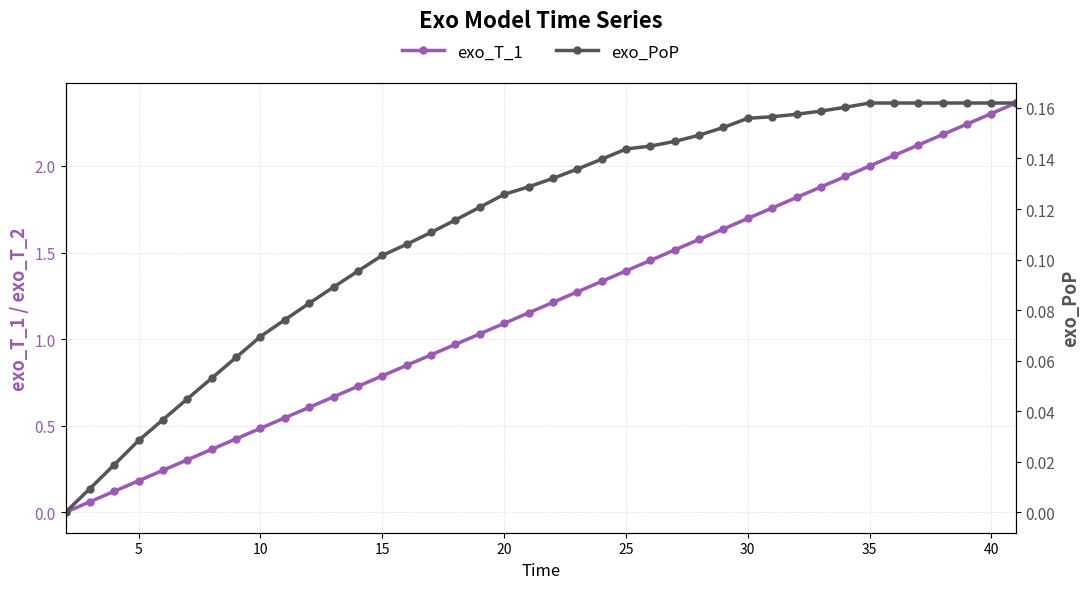

True or false: exo_T_1 and exo_PoP intersect in this chart.

False